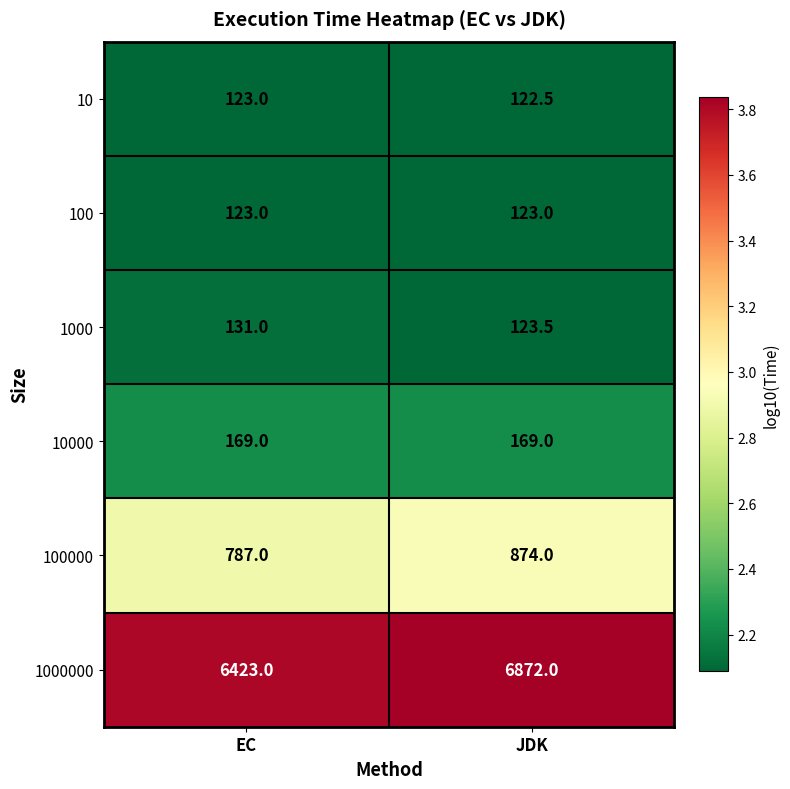

Which category has the lowest value in the 100000 series?

EC